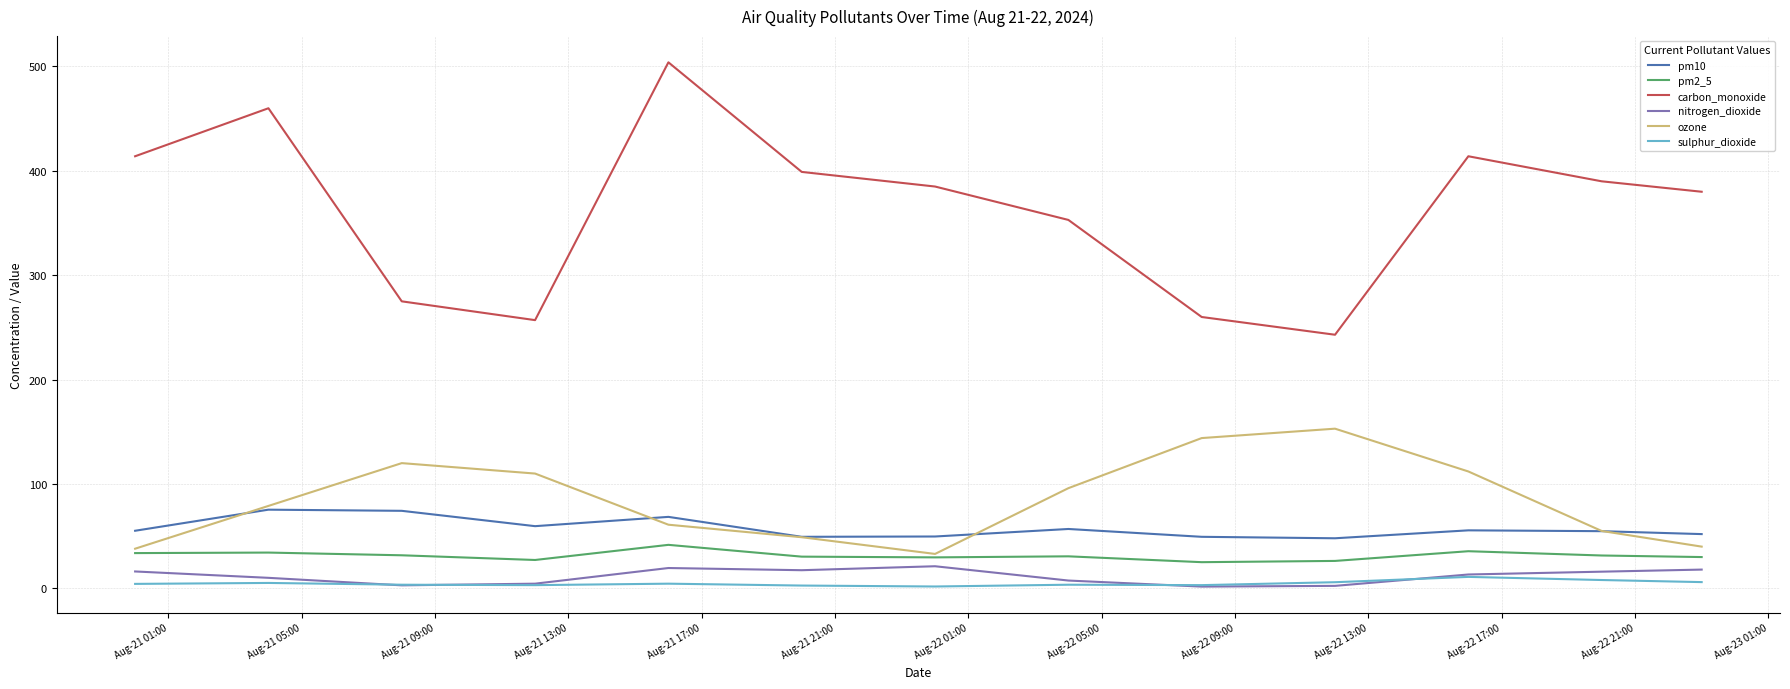

True or false: pm10 and carbon_monoxide intersect in this chart.

False